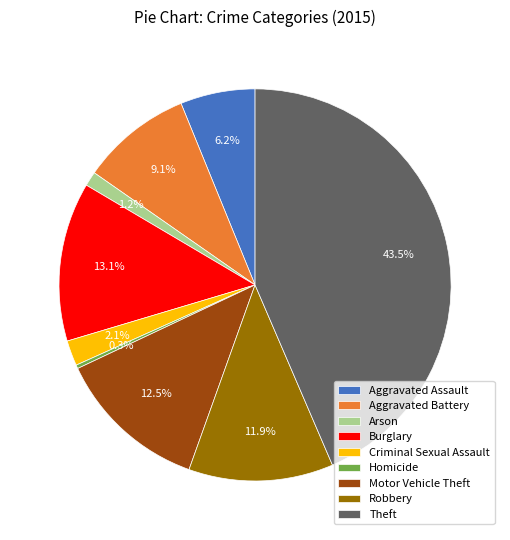

Does Burglary represent more than half of the total?

No